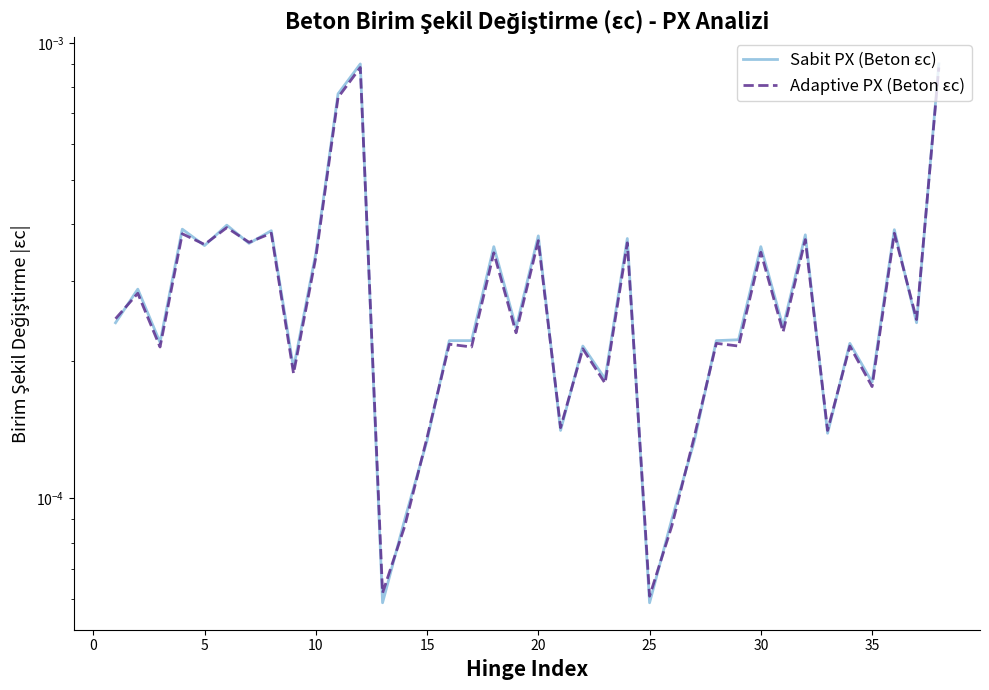

The value of Adaptive PX (Beton εc) at 36 is 0.0. True or false?

False